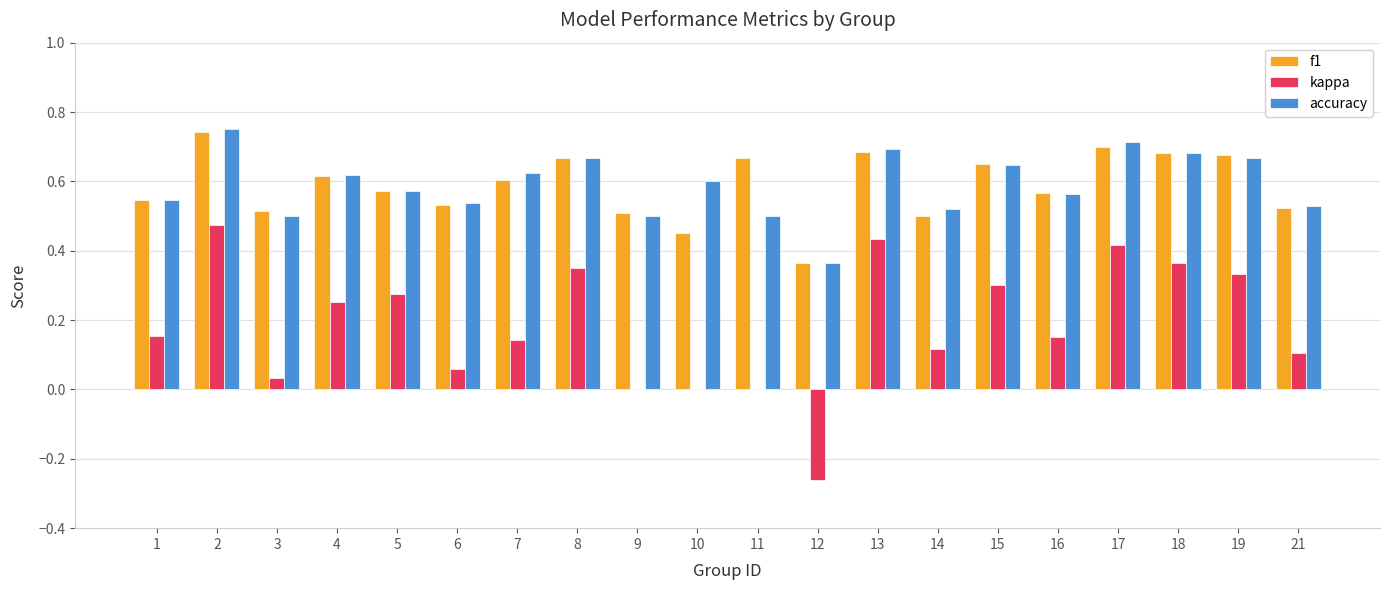

Is it true that f1 equals 1.2 at 17?

False